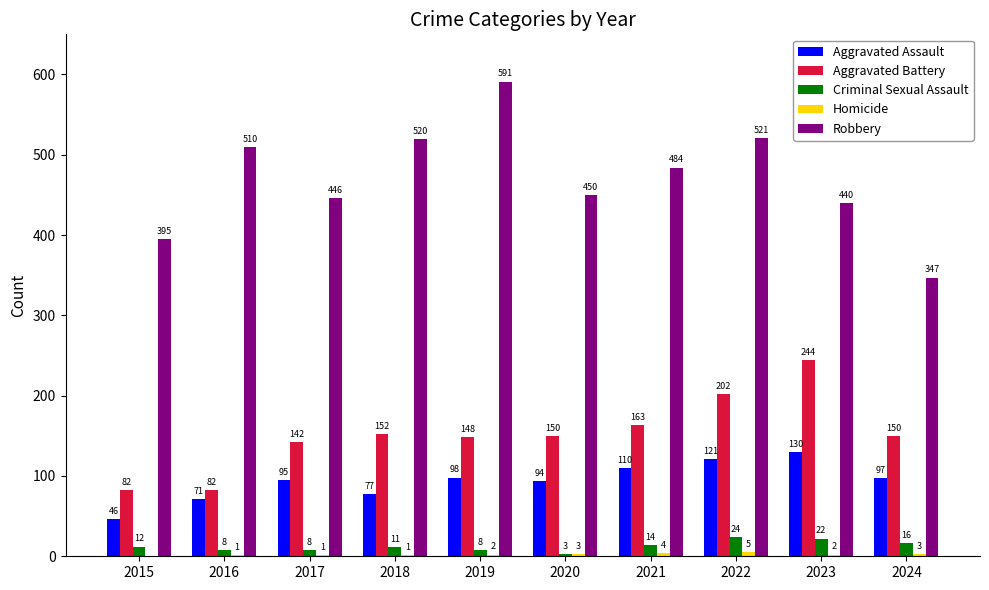

At which category is the sum across all series the highest?

2022